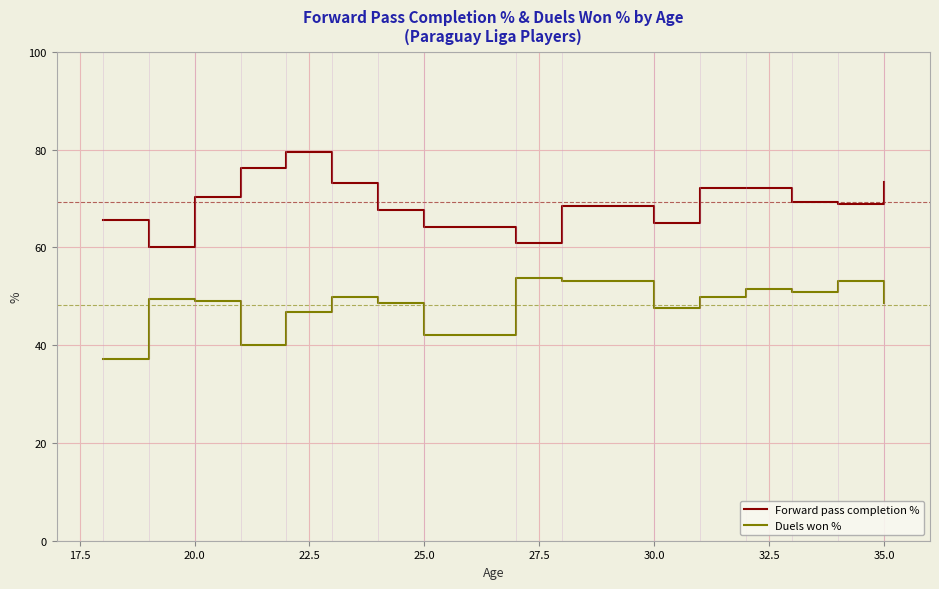

Which series has the largest total across all categories?

Forward pass completion %